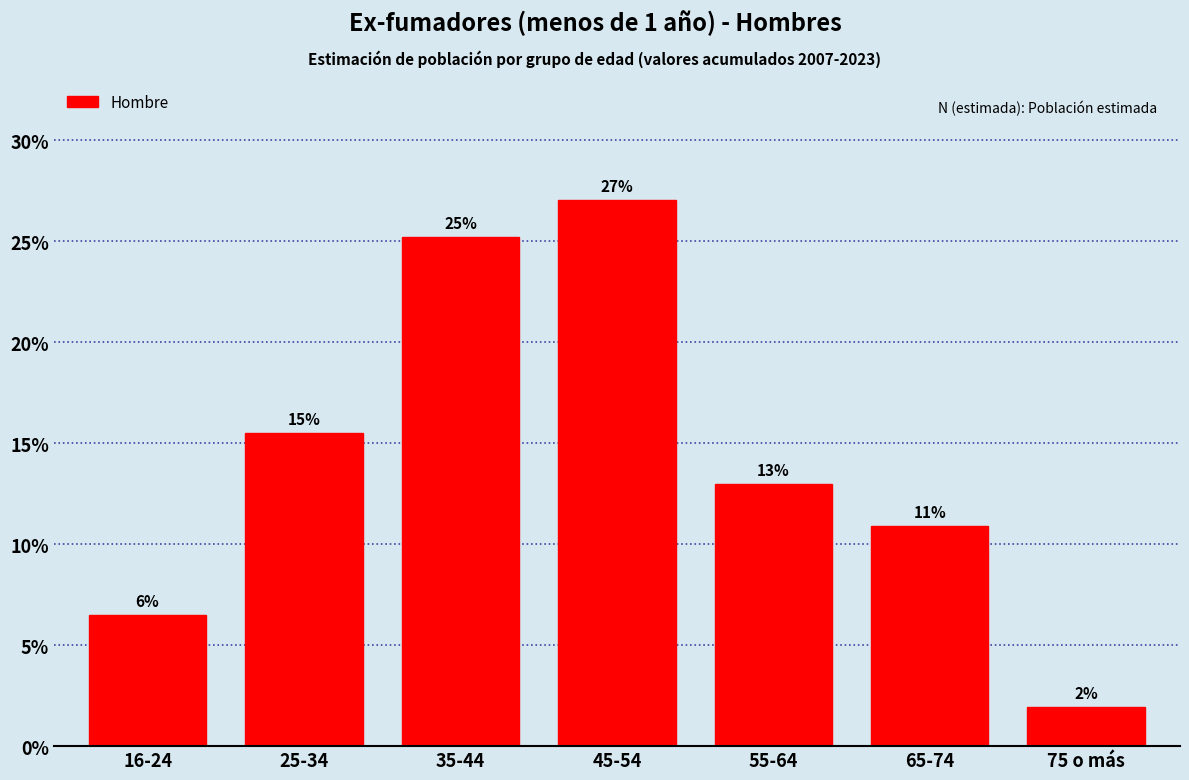

Does the chart contain any negative values?

No